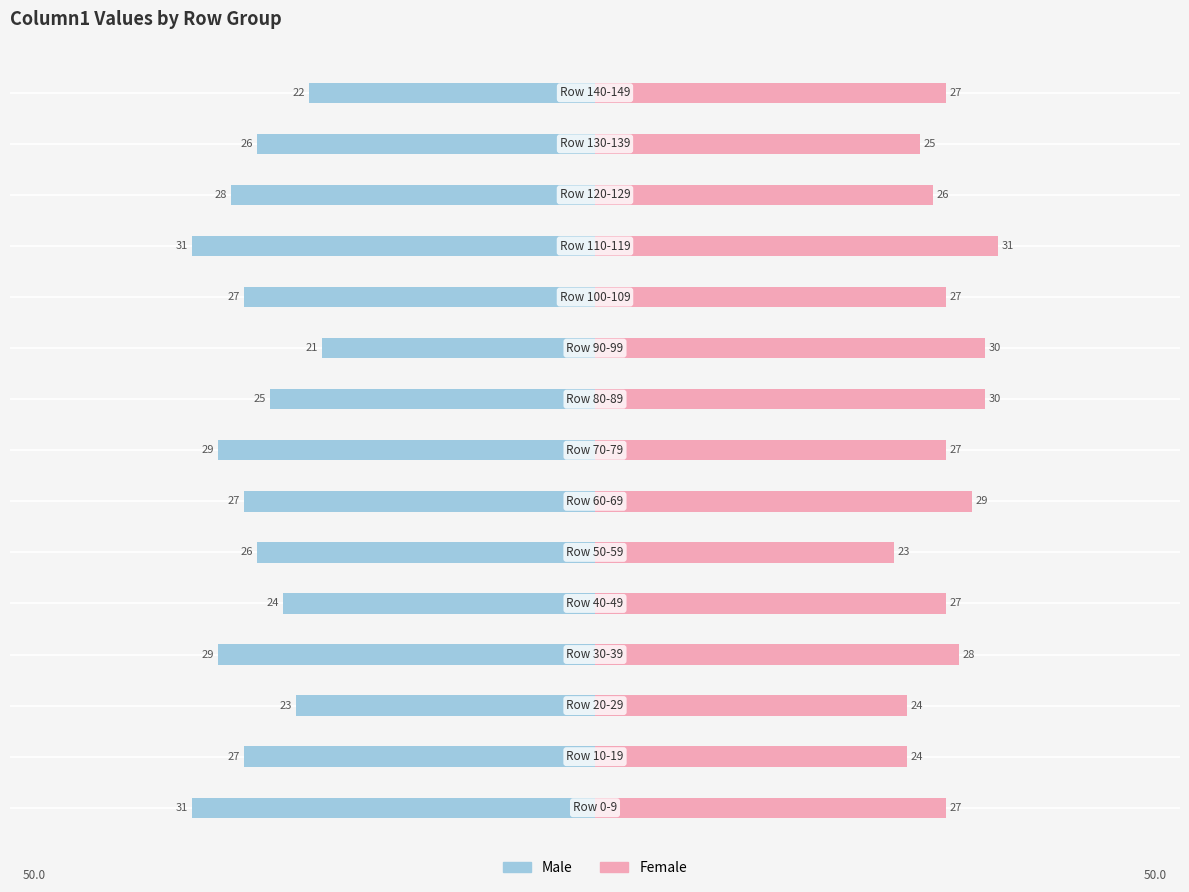

How many values in the Female series exceed 27?

5